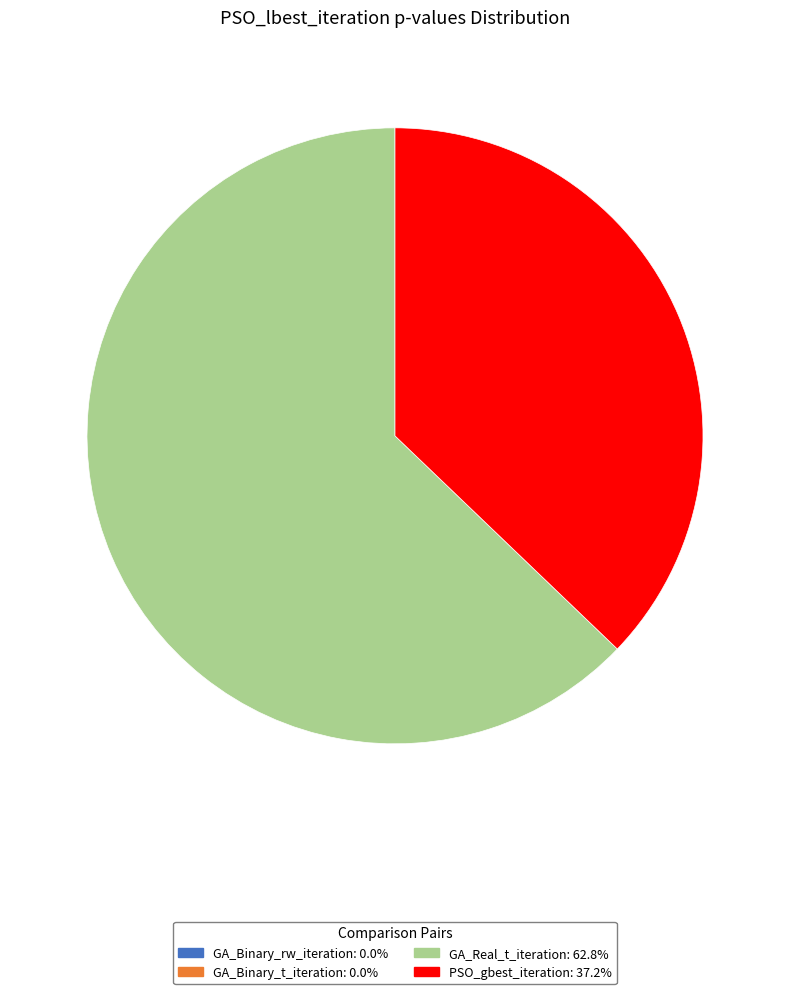

Does GA_Real_t_iteration account for over 50% of the chart?

Yes